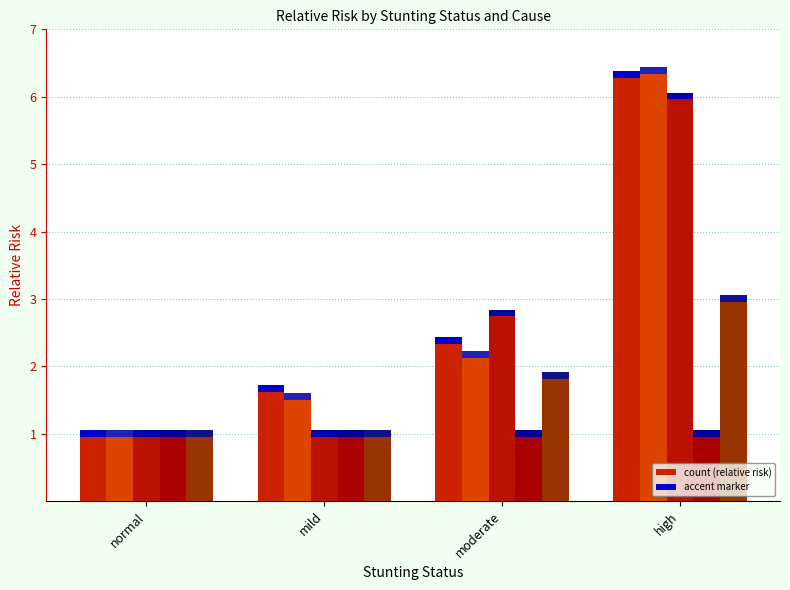

What is the maximum value shown in the chart?

6.4